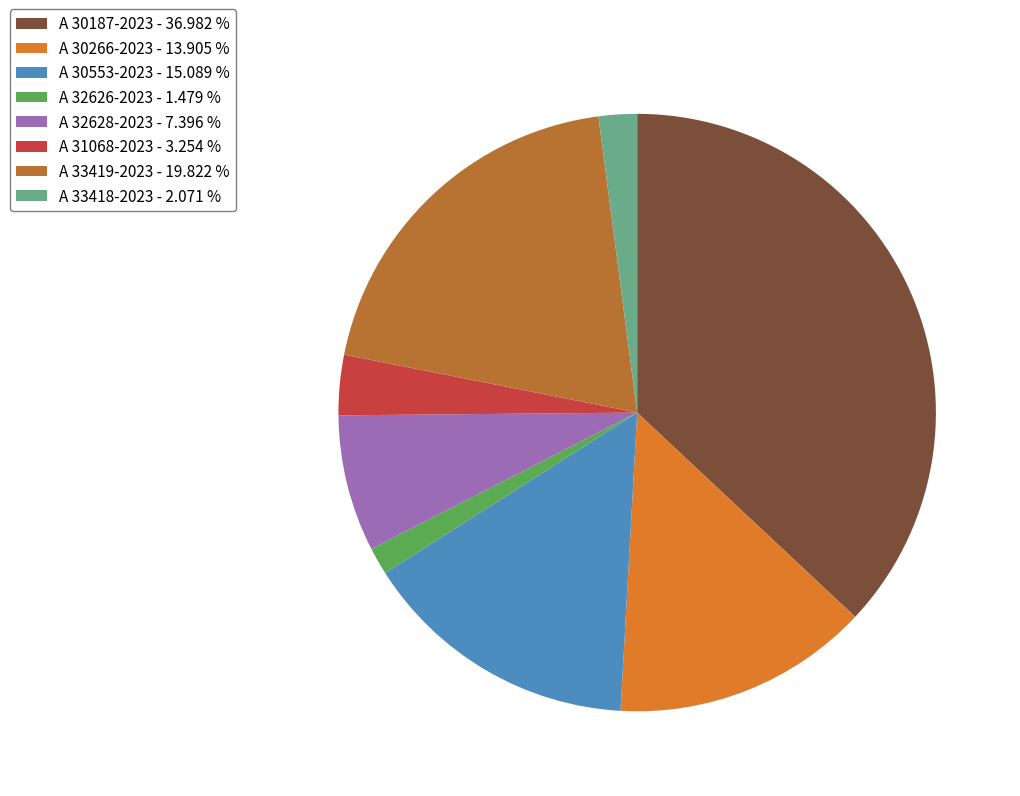

What is the largest slice in the pie chart?

A 30187-2023